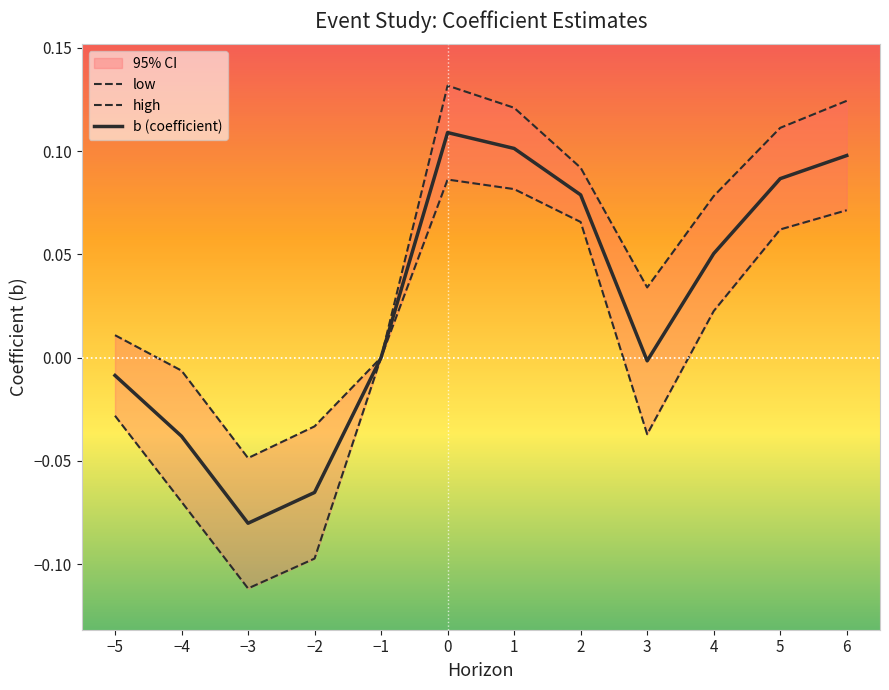

Is the value of high at 4 greater than the value of low at 2?

Yes